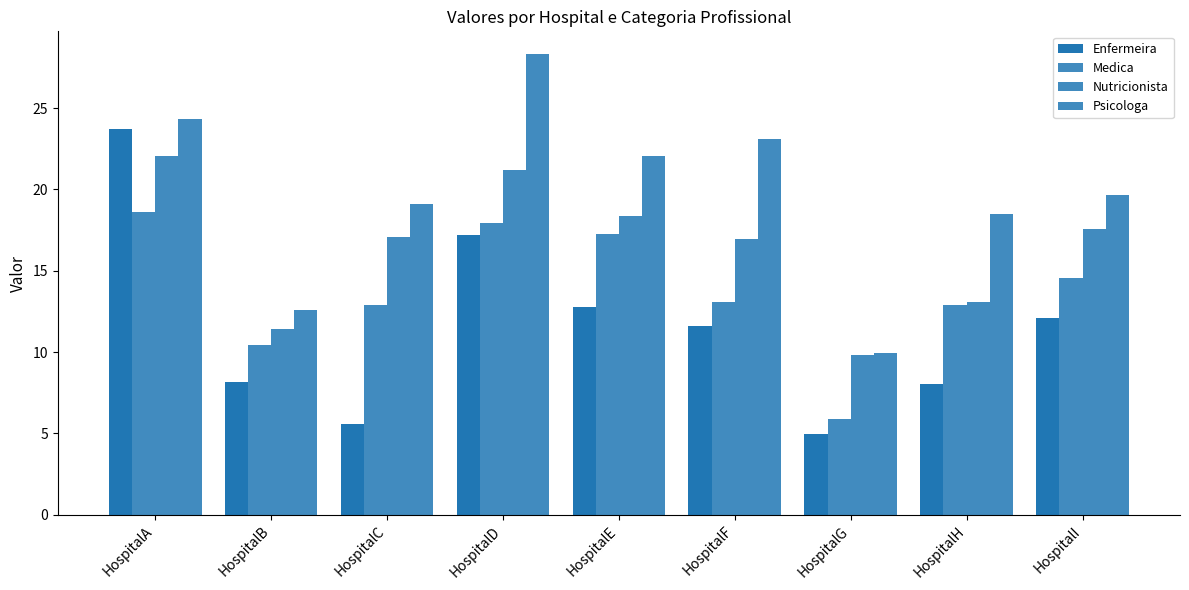

How many bars are there in each group?

4